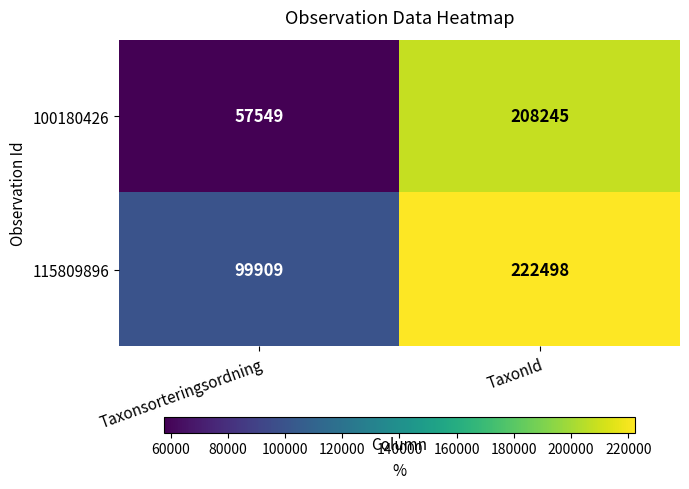

Reading left to right, extract all data points from this chart.

100180426: 57549	208245
115809896: 99909	222498